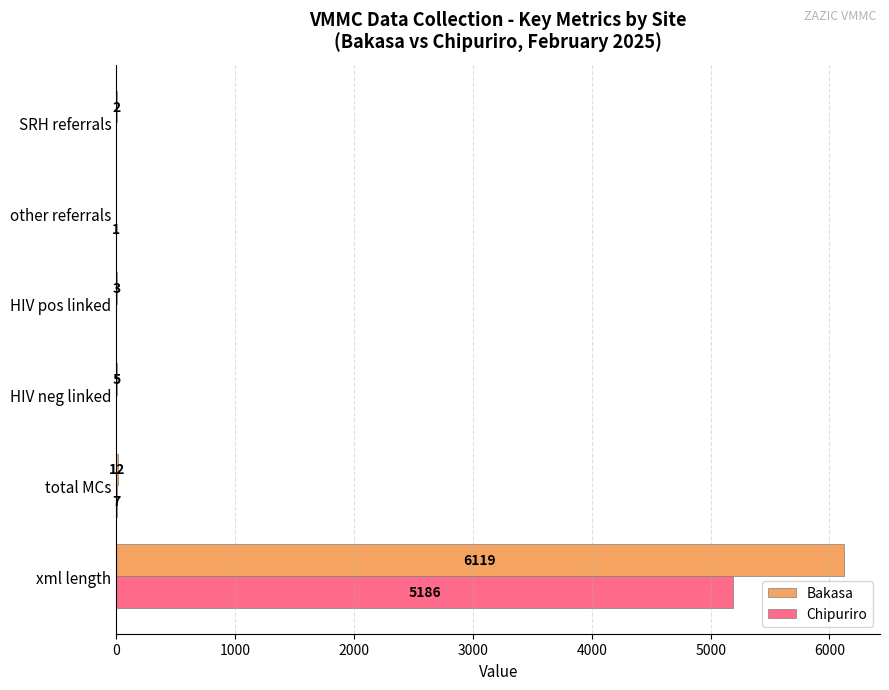

Where is Bakasa nearest to the value 3059?

total MCs